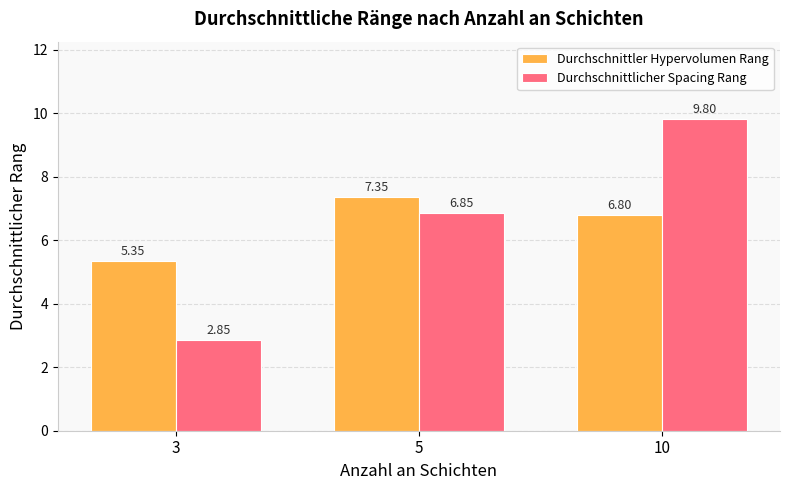

Between 5 and 10, which series saw the biggest shift?

Durchschnittlicher Spacing Rang